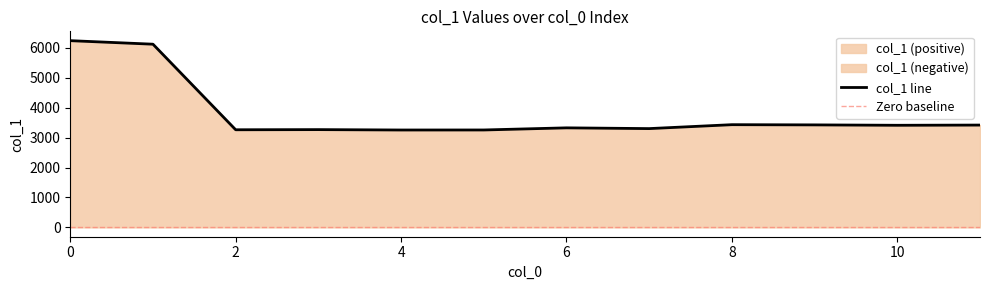

How many interior local peaks (higher than both neighbors) does the data have?

3